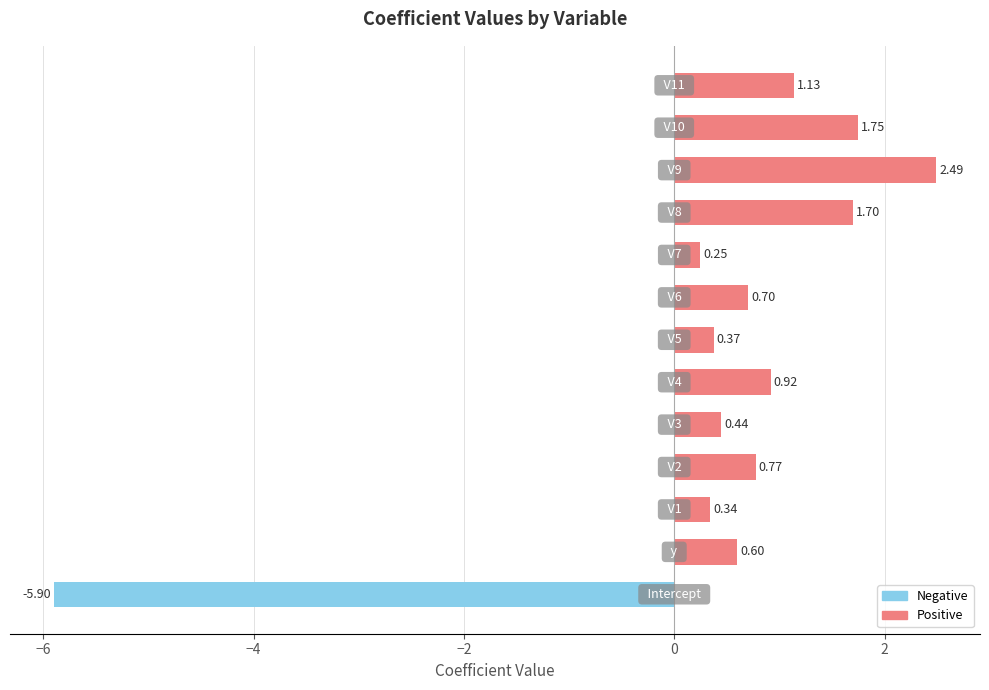

What is the difference between the maximum and minimum values?

8.4